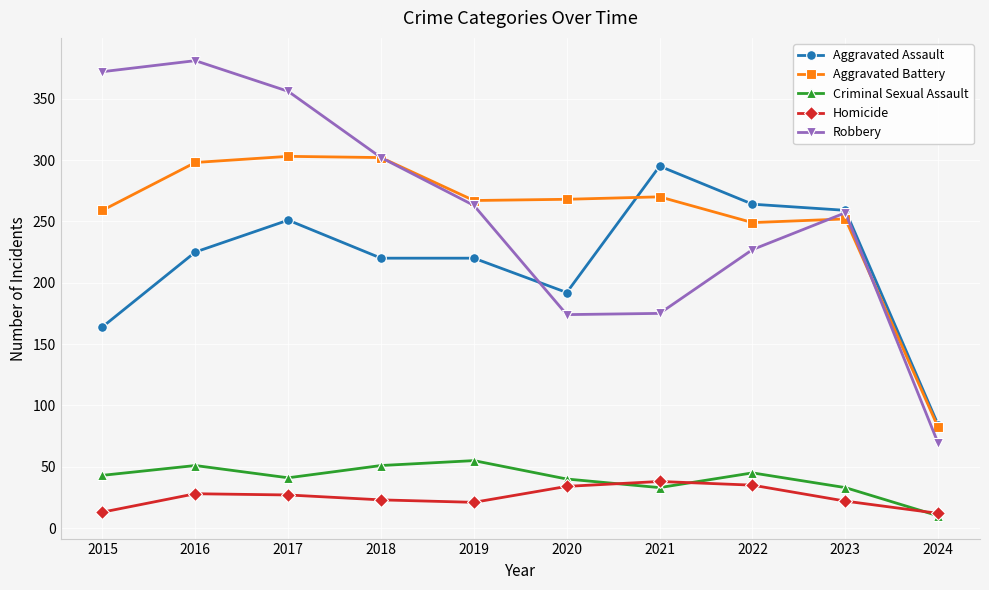

What is the difference between the maximum and minimum values in the Homicide series?

26